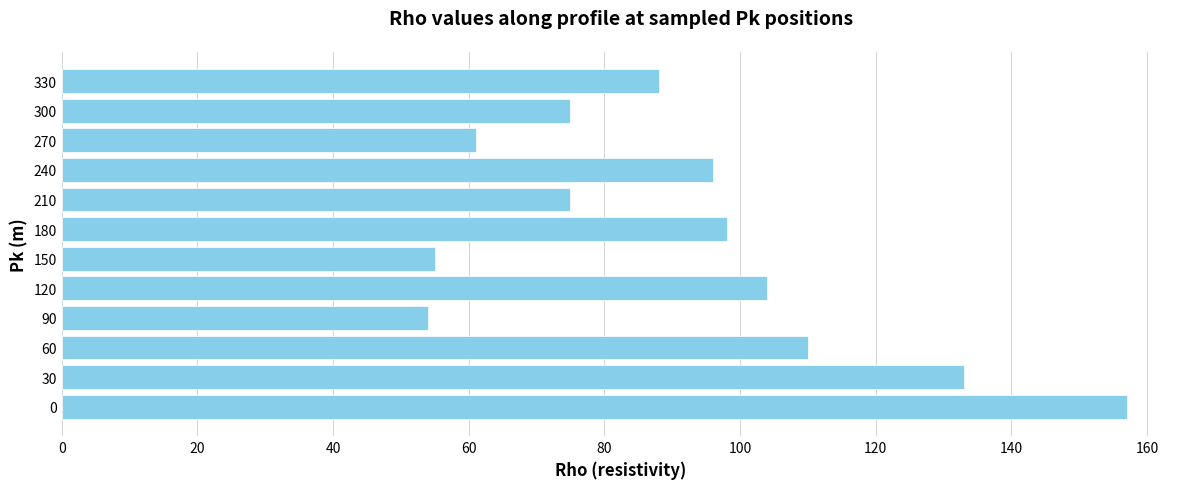

What is the minimum value shown in the chart?

54